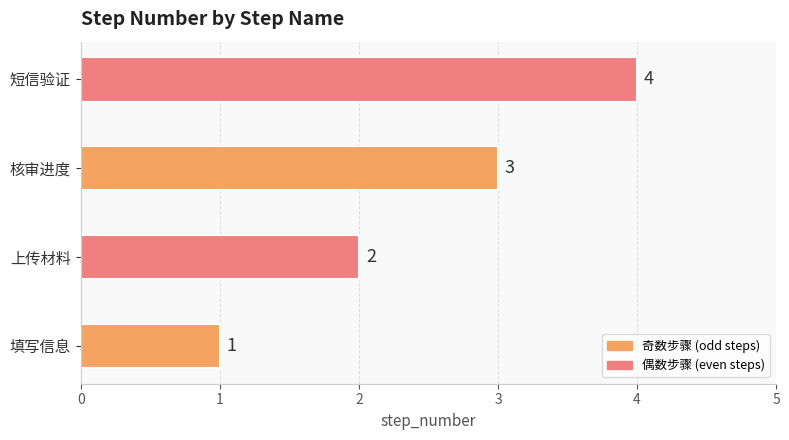

Which category has the highest value across all series?

短信验证